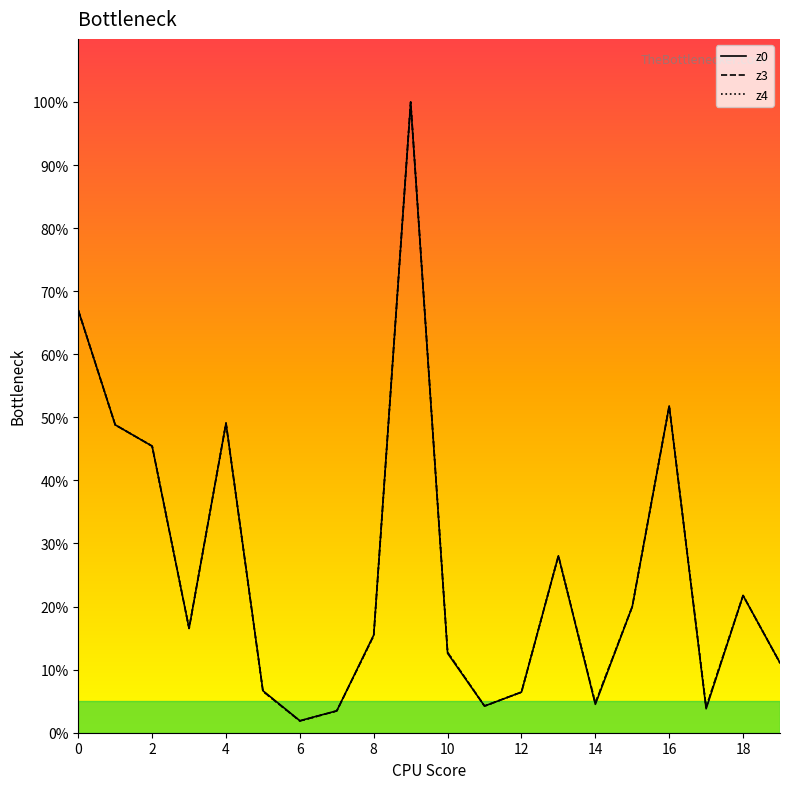

At which category is the sum across all series the highest?

18